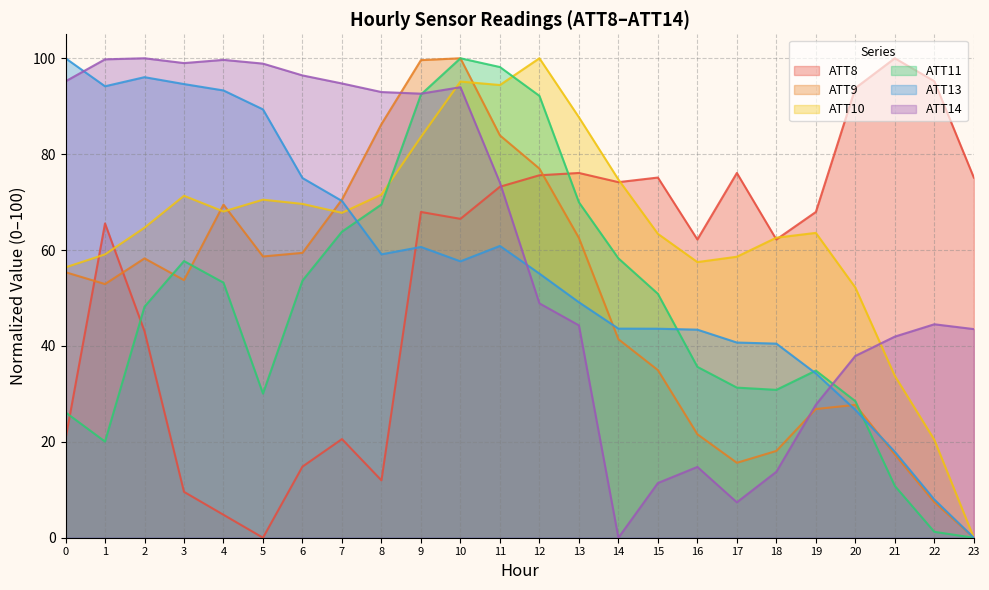

What is the spread (max minus min) of values at 15?

63.7